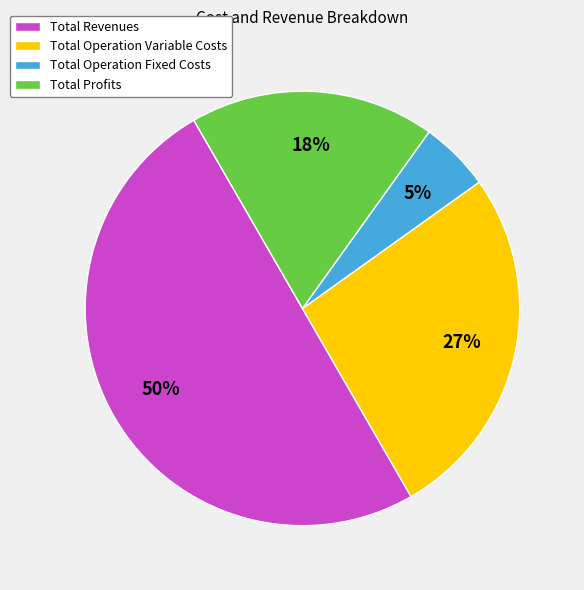

True or false: Total Operation Variable Costs accounts for 12% of the total.

False